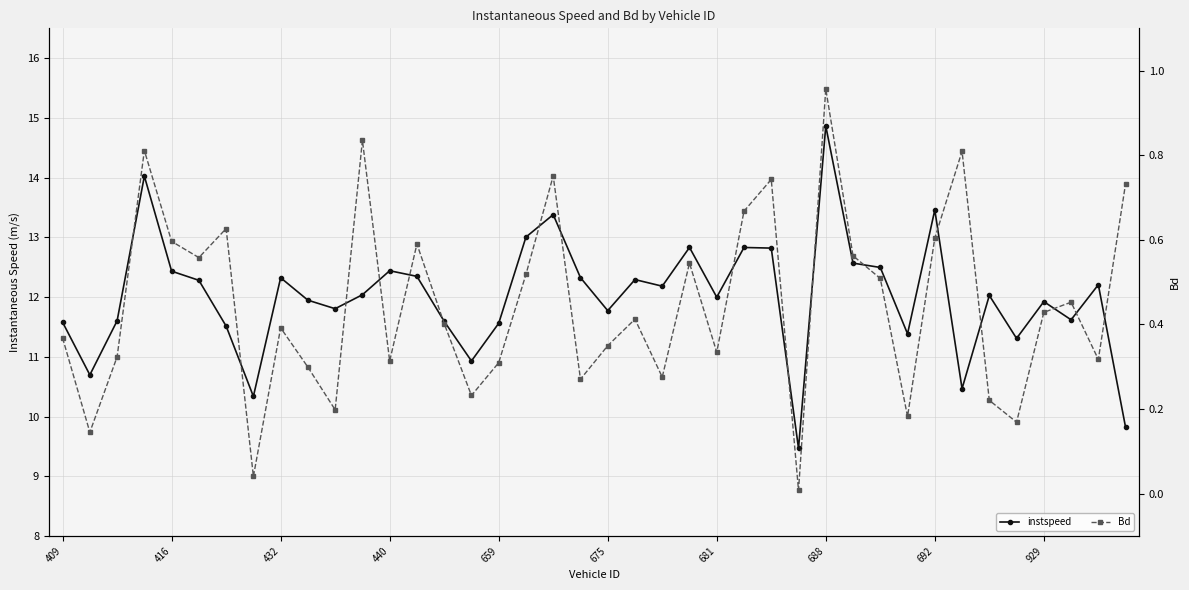

True or false: instspeed has a value of 8.5 at 25.

False